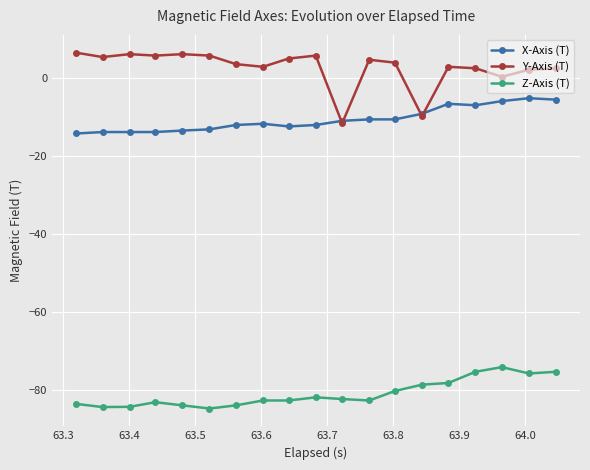

Which series has the largest total across all categories?

Y-Axis (T)